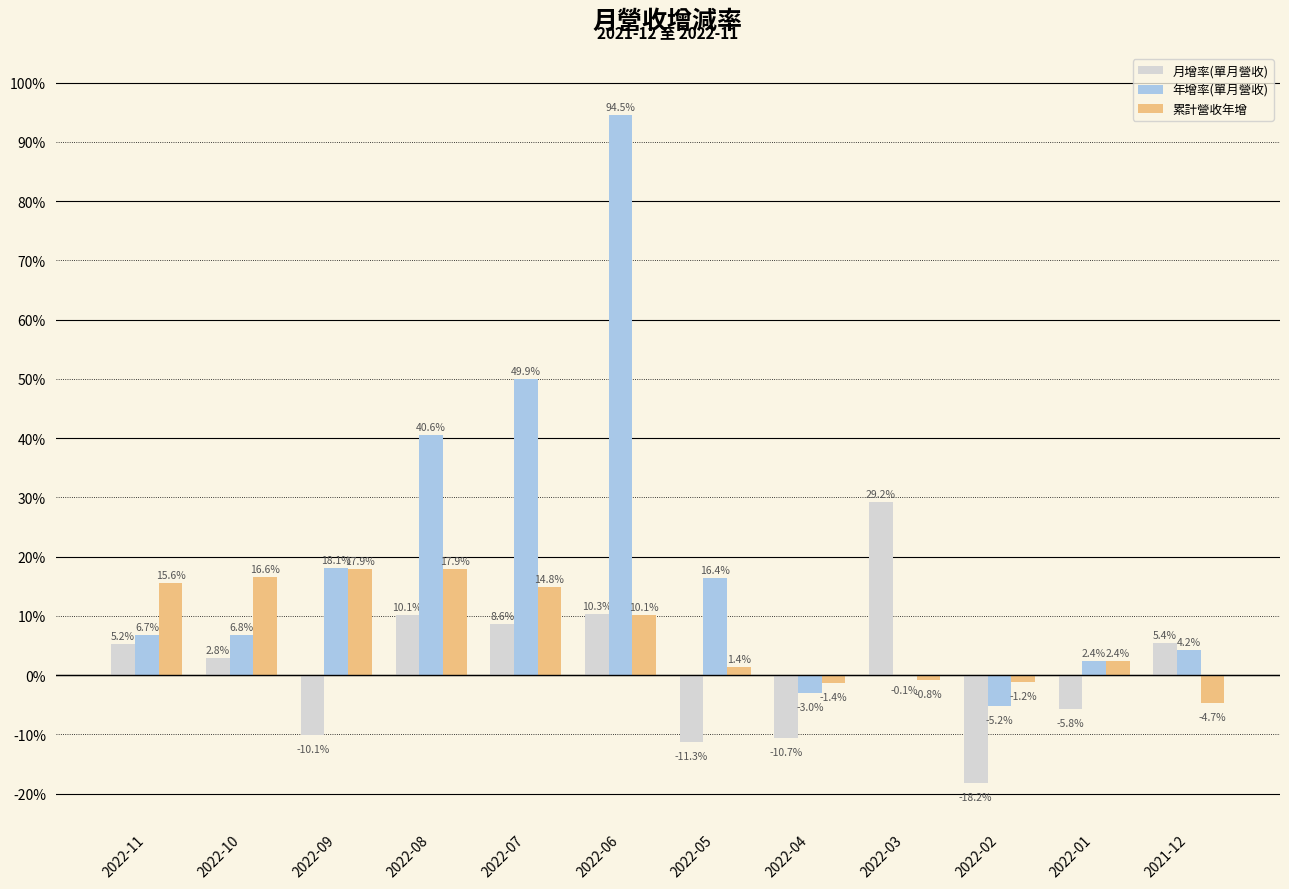

At which category is the sum across all series the highest?

2022-06